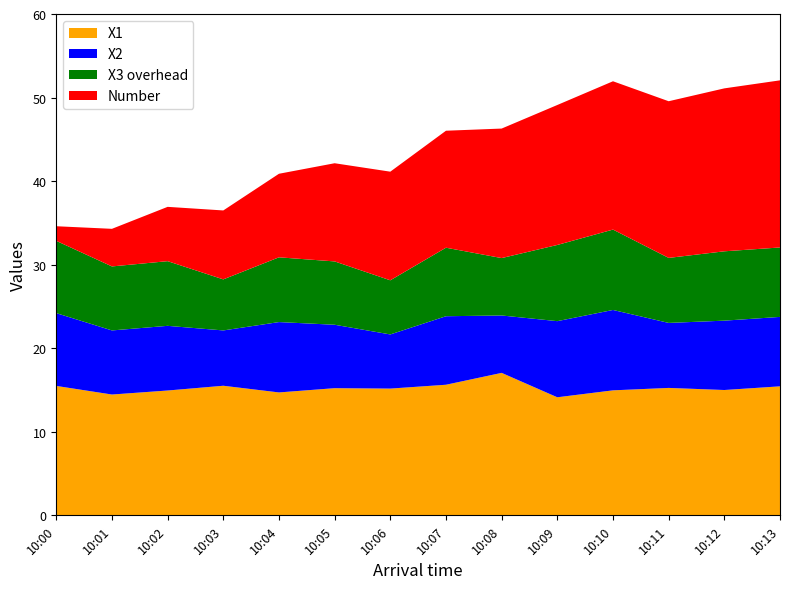

What is the highest value of the X1 series?

17.1